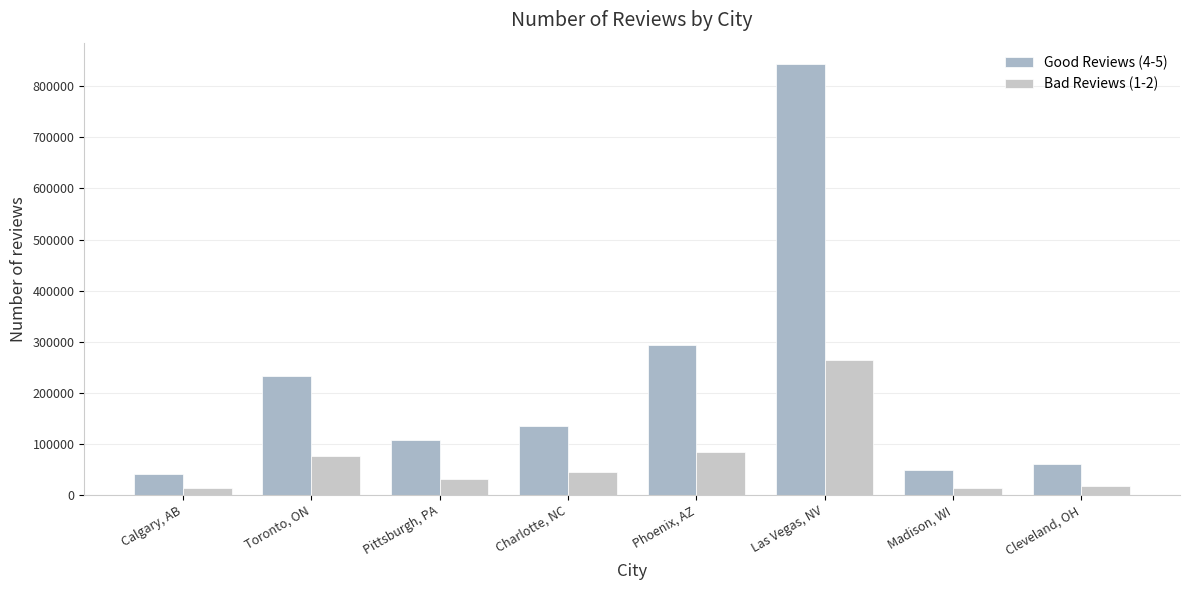

How many bars are there in total?

16